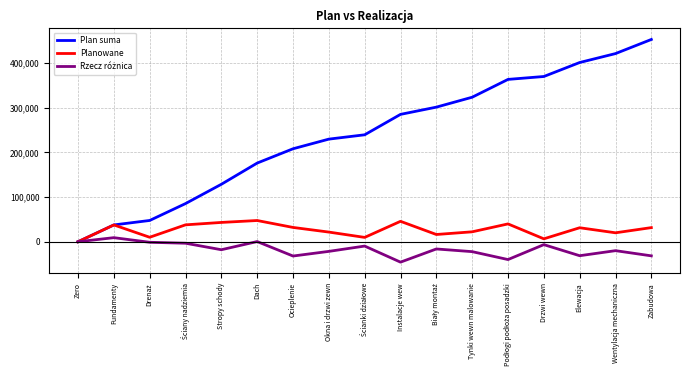

What is the smallest value displayed?

-45700